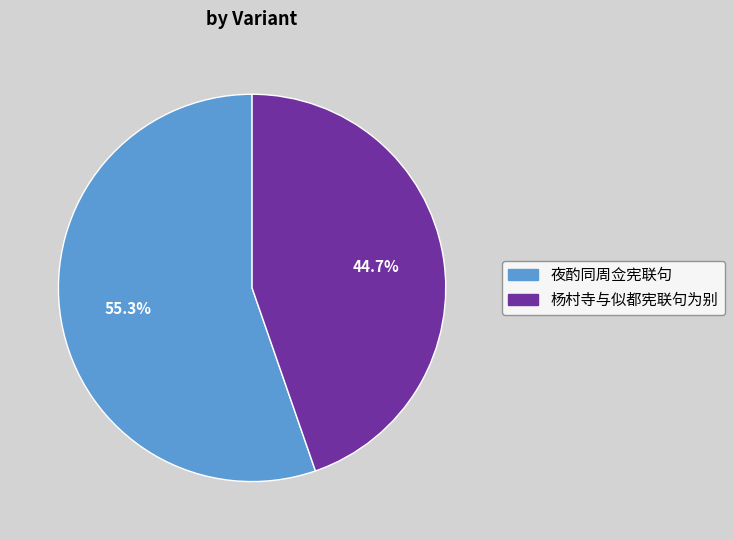

What percentage is NOT represented by 杨村寺与似都宪联句为别?

55.3%